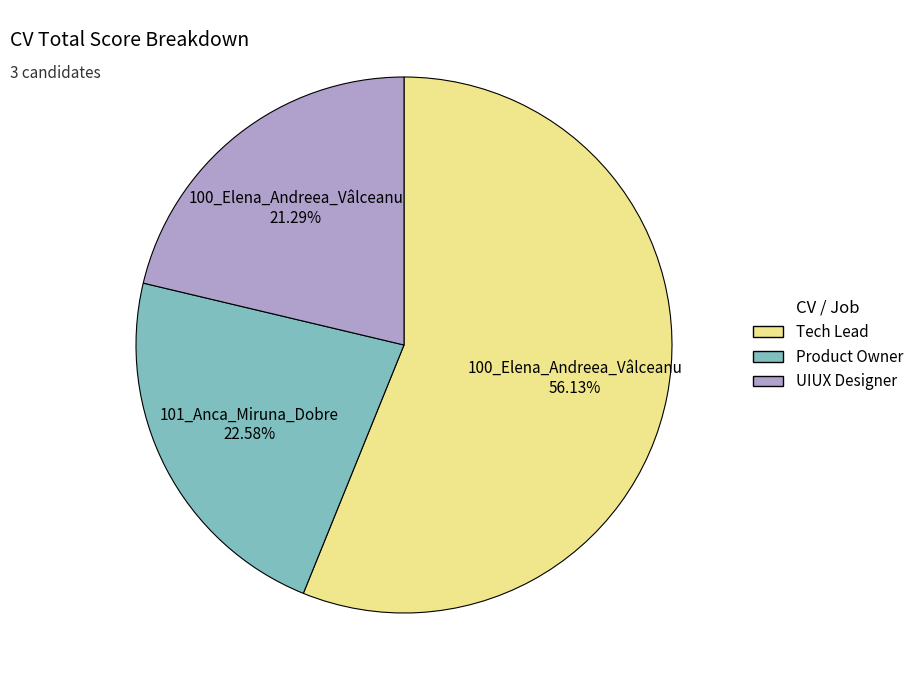

How many slices are in this pie chart?

3